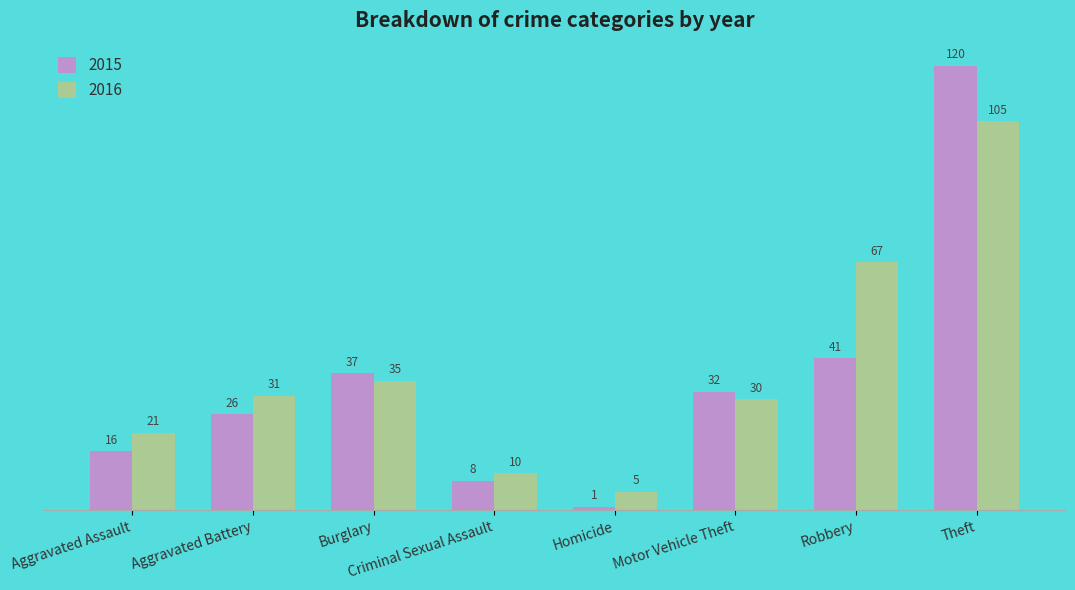

What is the value of the 2015 bar at the 1st from the left?

16